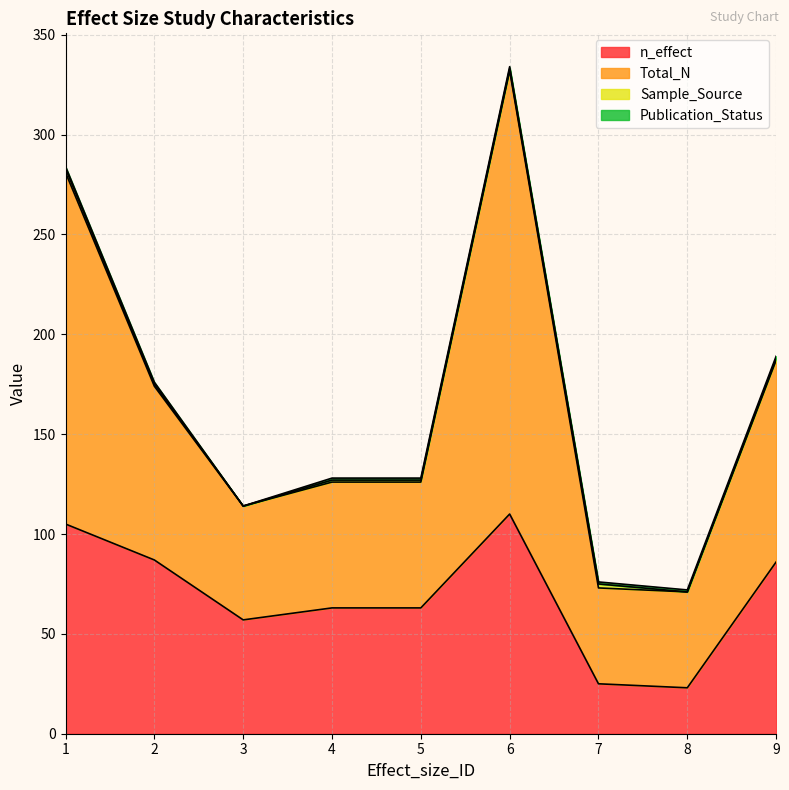

What is the highest value of the n_effect series?

110